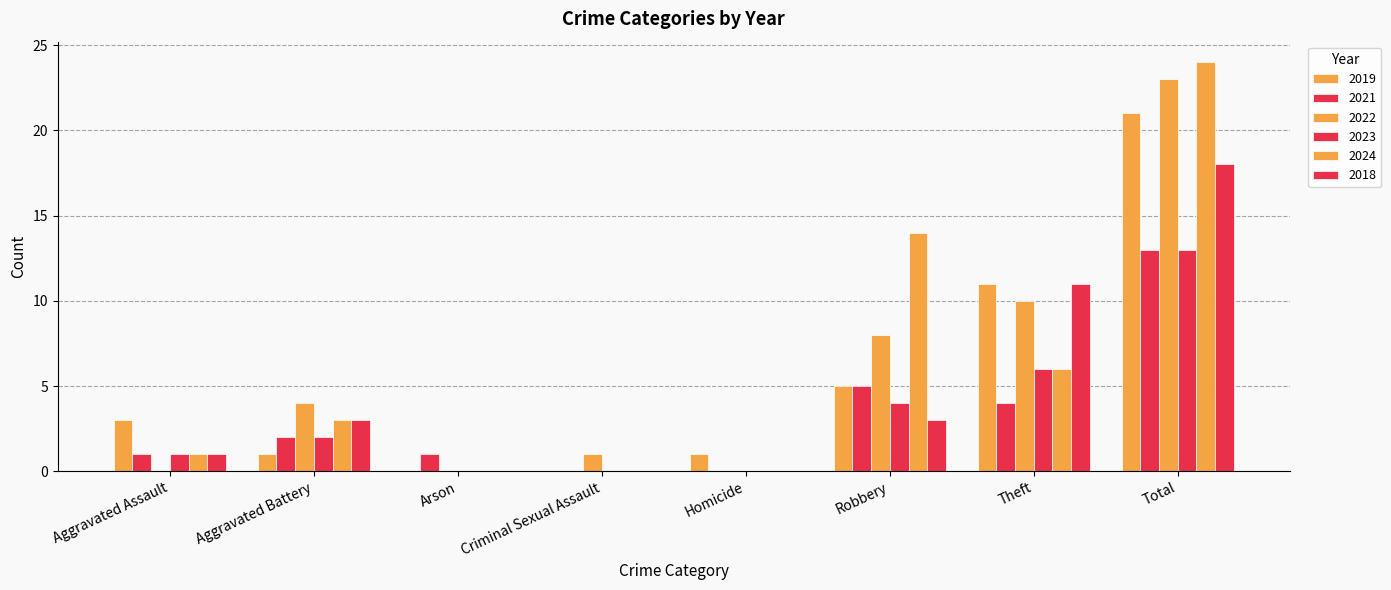

Where does the 2022 series first go above 4?

Robbery